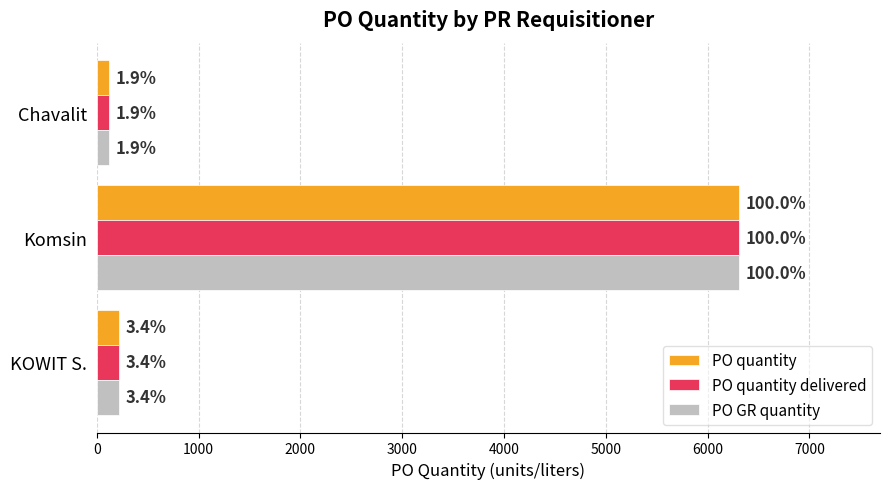

What are all the series names shown in the legend?

PO quantity, PO quantity delivered, PO GR quantity